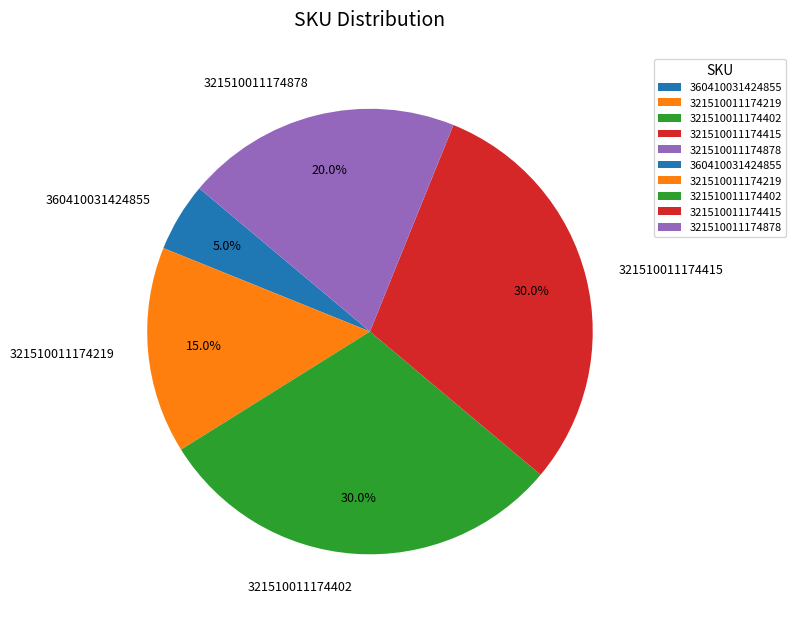

Is there a majority slice in this chart?

No